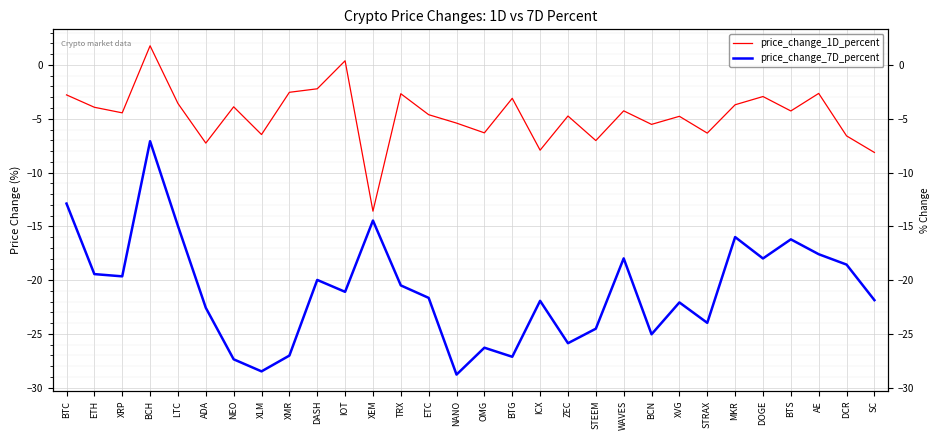

True or false: price_change_1D_percent and price_change_7D_percent intersect in this chart.

False